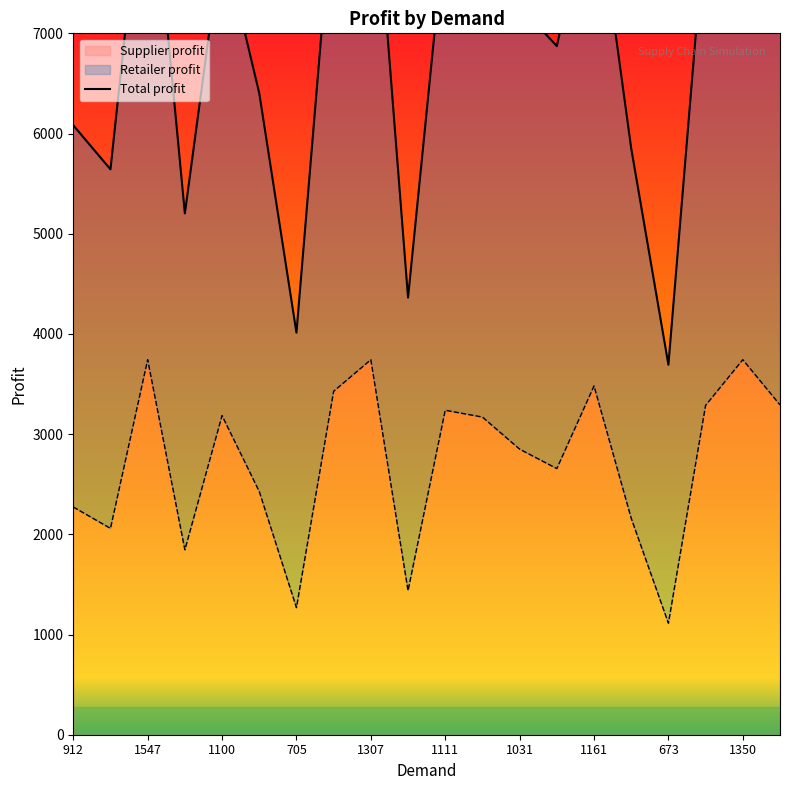

What is the label of the 18th point from the left?

17